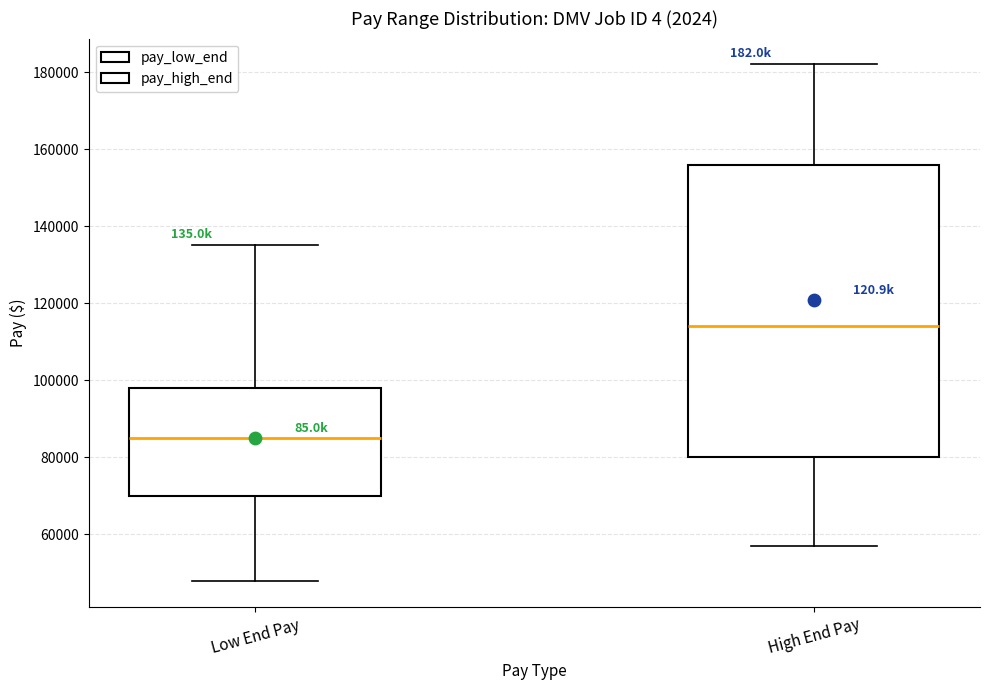

Where does the median line of the box for Low End Pay sit on the y-axis? The values are not printed on the chart, so give them approximately, as read against the axis.

86000